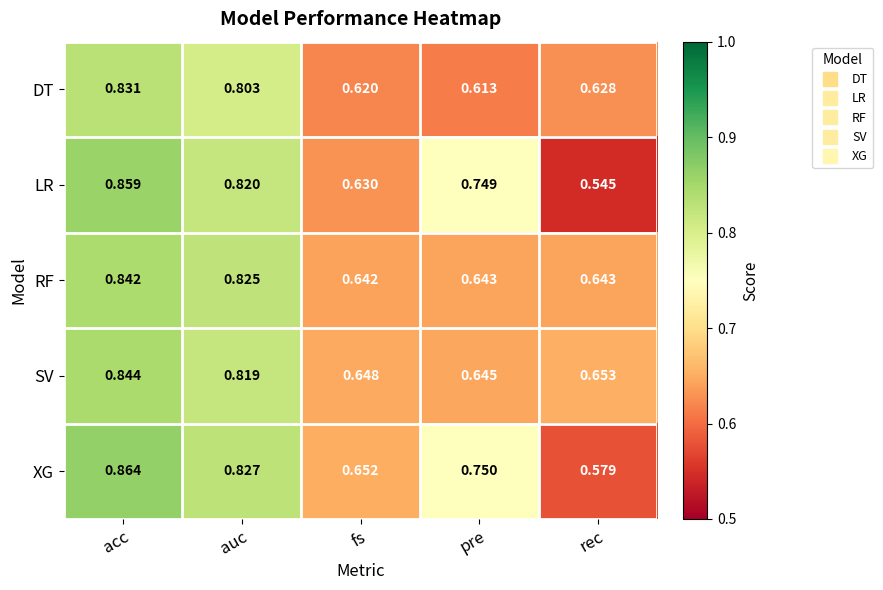

At which label is XG closest to 0?

rec